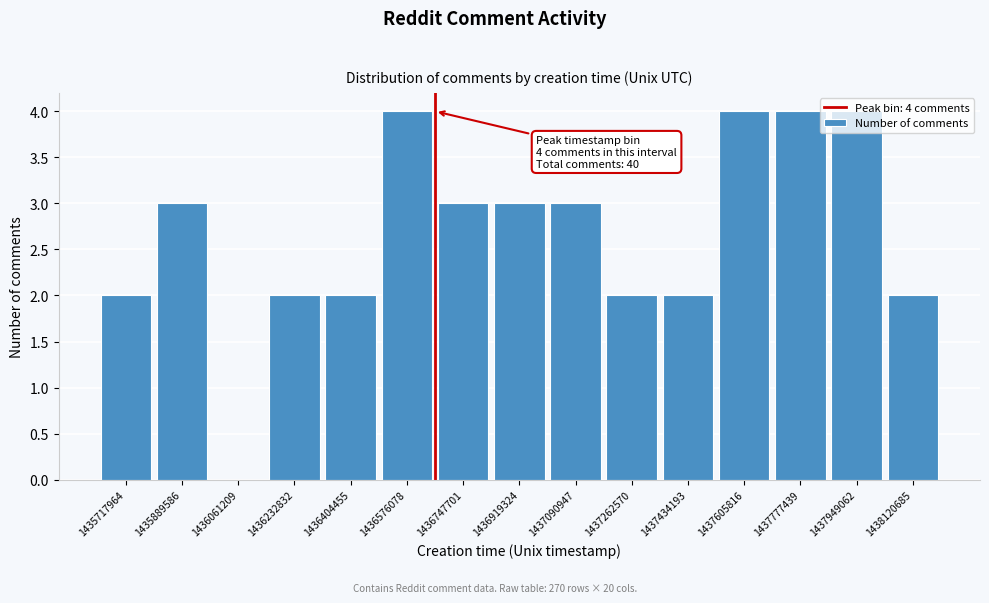

Which has a higher value, 1437434193 or 1437777439?

1437777439